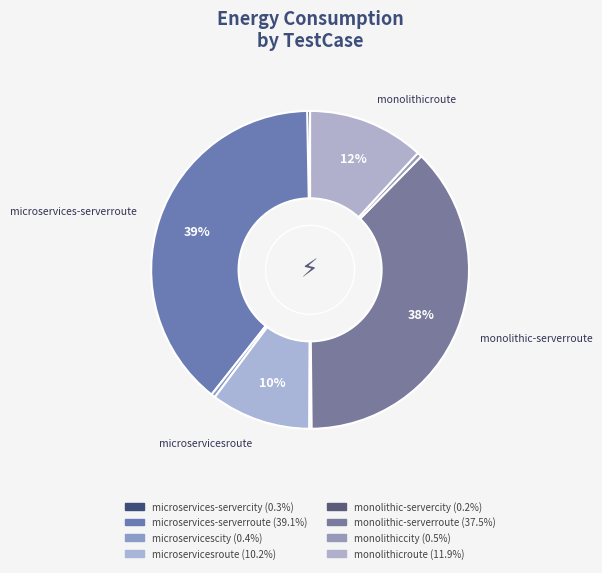

How many slices are in this pie chart?

8